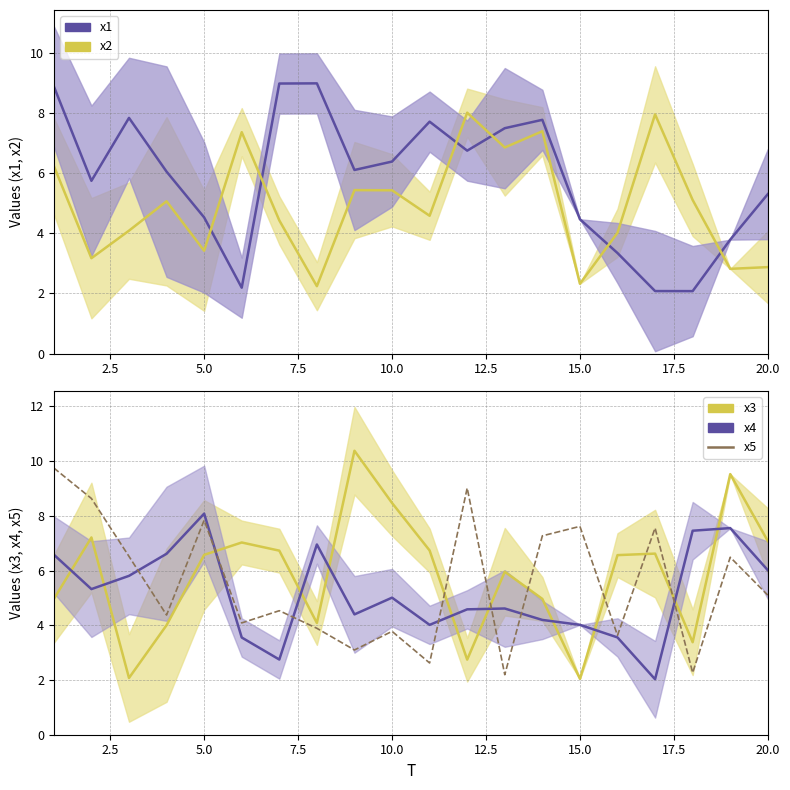

What is the maximum value for x1?

9.0